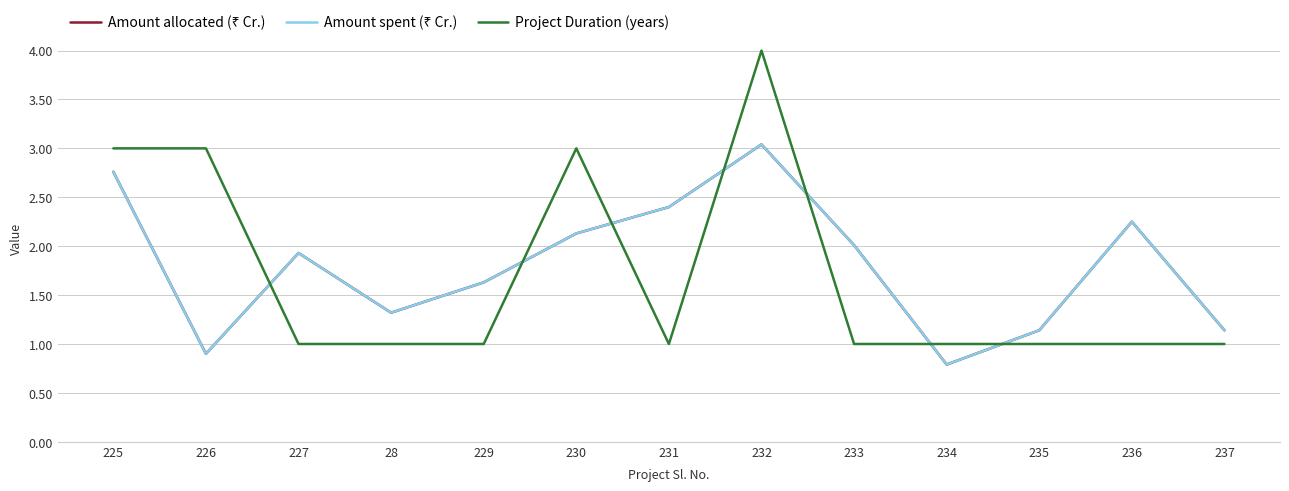

At which category does Amount spent (₹ Cr.) reach its first local valley?

226